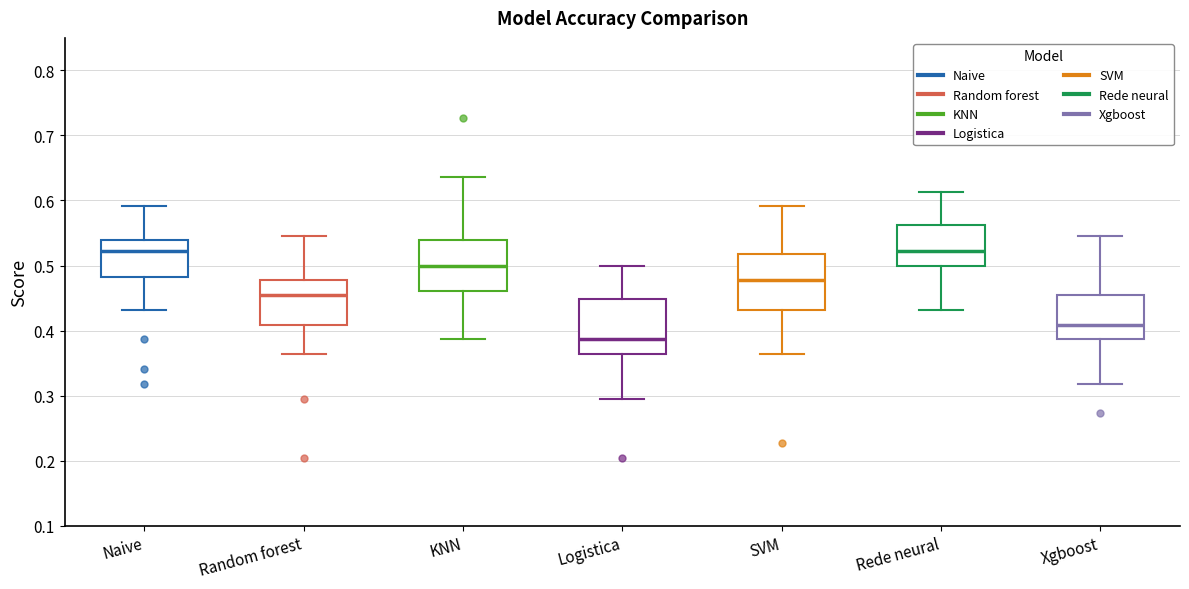

Where does the upper whisker of the box for Random forest end on the y-axis? The values are not printed on the chart, so give them approximately, as read against the axis.

0.55